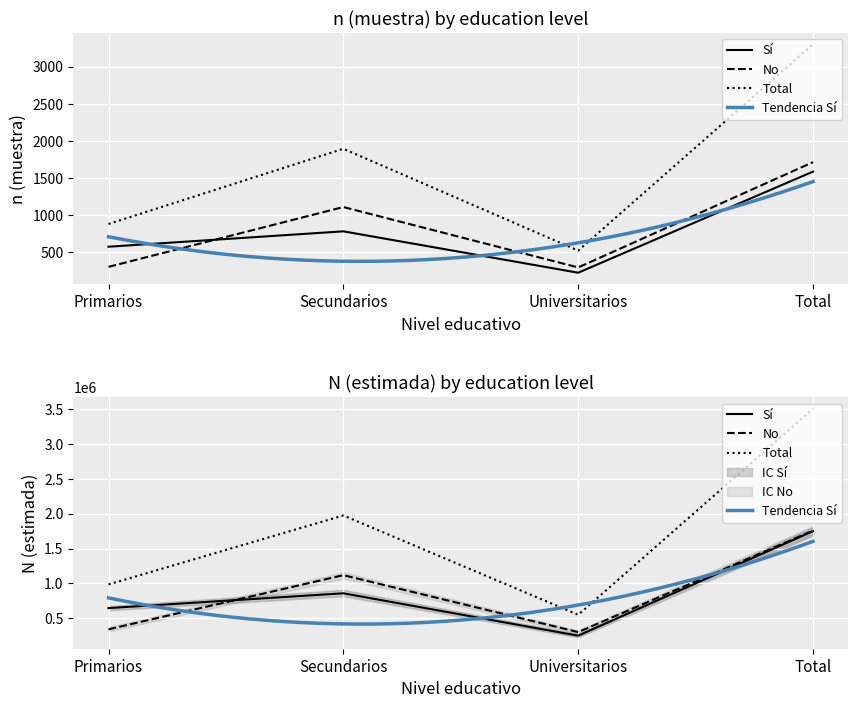

What is the highest value of the Total (n muestra) series?

3303